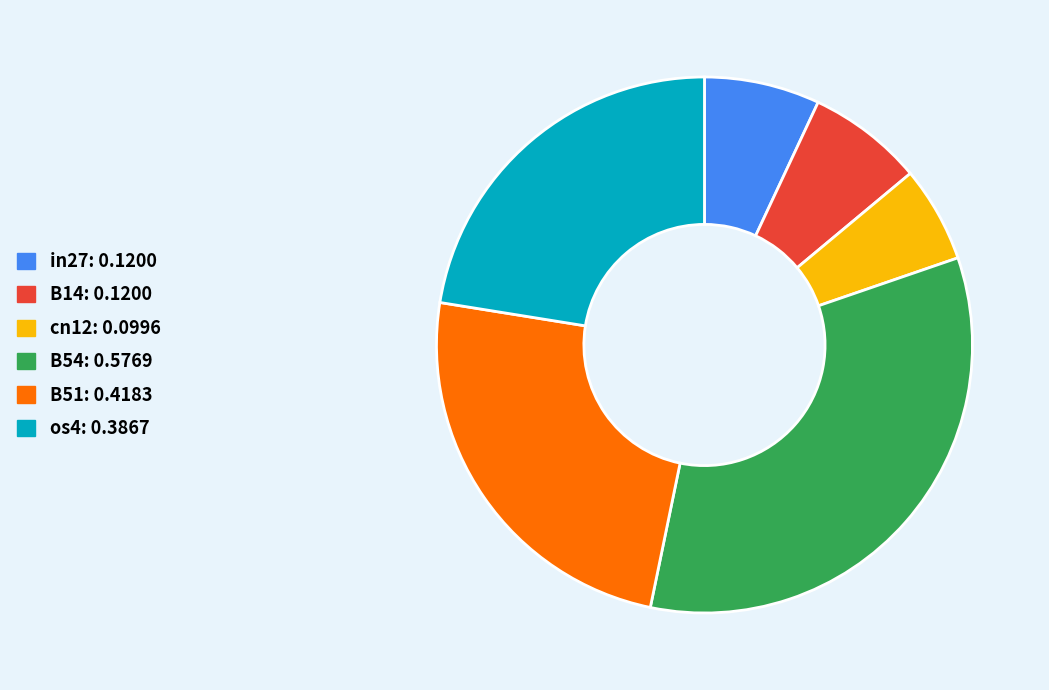

How many slices are in this pie chart?

6